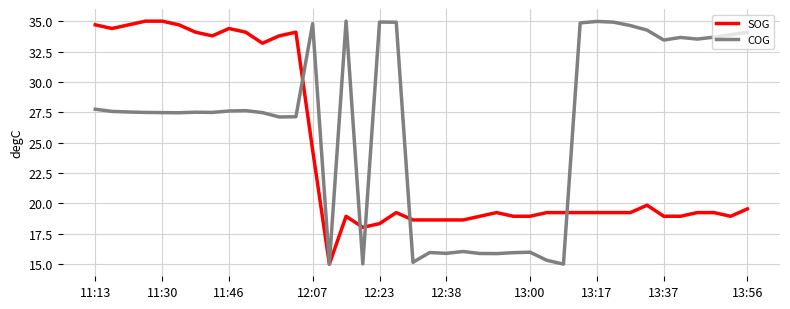

List the series in order of their overall mean, lowest first.

SOG, COG